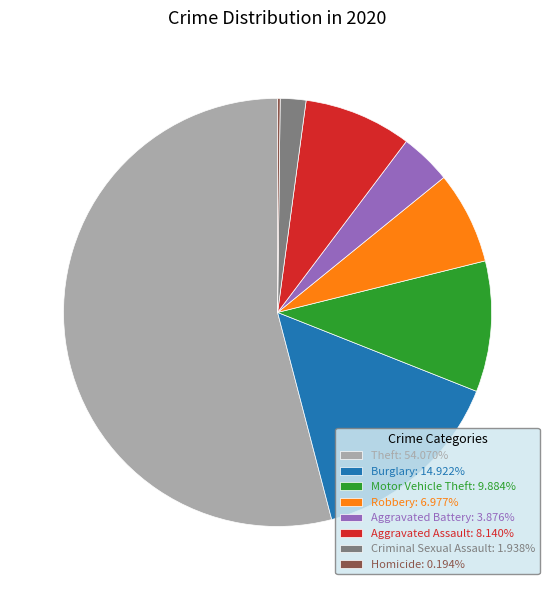

Combined, do Aggravated Assault: 8.140% and Robbery: 6.977% account for over 50%?

No